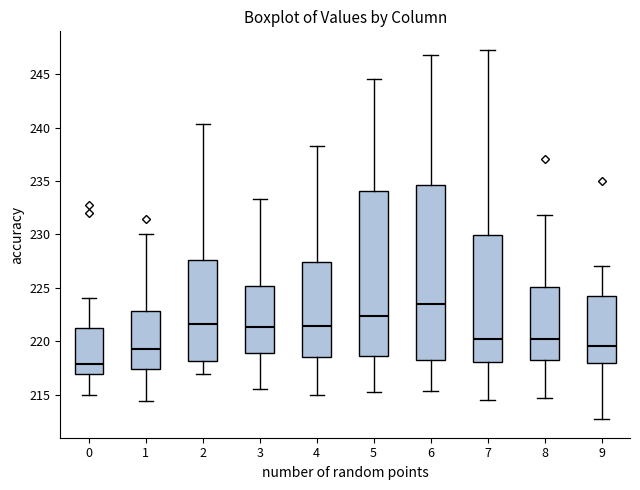

Reading left to right, read every box against the y-axis: the position of its median line, the range the box covers, and the ends of its whiskers. The values are not printed on the chart, so give them approximately, as read against the axis.

0: median 218.0, box 217.0 to 221.5, whiskers 215.0 to 224.0
1: median 219.5, box 217.5 to 223.0, whiskers 214.5 to 230.0
2: median 221.5, box 218.0 to 227.5, whiskers 217.0 to 240.5
3: median 221.5, box 219.0 to 225.0, whiskers 215.5 to 233.5
4: median 221.5, box 218.5 to 227.5, whiskers 215.0 to 238.5
5: median 222.5, box 218.5 to 234.0, whiskers 215.5 to 244.5
6: median 223.5, box 218.0 to 234.5, whiskers 215.5 to 247.0
7: median 220.0, box 218.0 to 230.0, whiskers 214.5 to 247.5
8: median 220.0, box 218.0 to 225.0, whiskers 214.5 to 232.0
9: median 219.5, box 218.0 to 224.0, whiskers 212.5 to 227.0